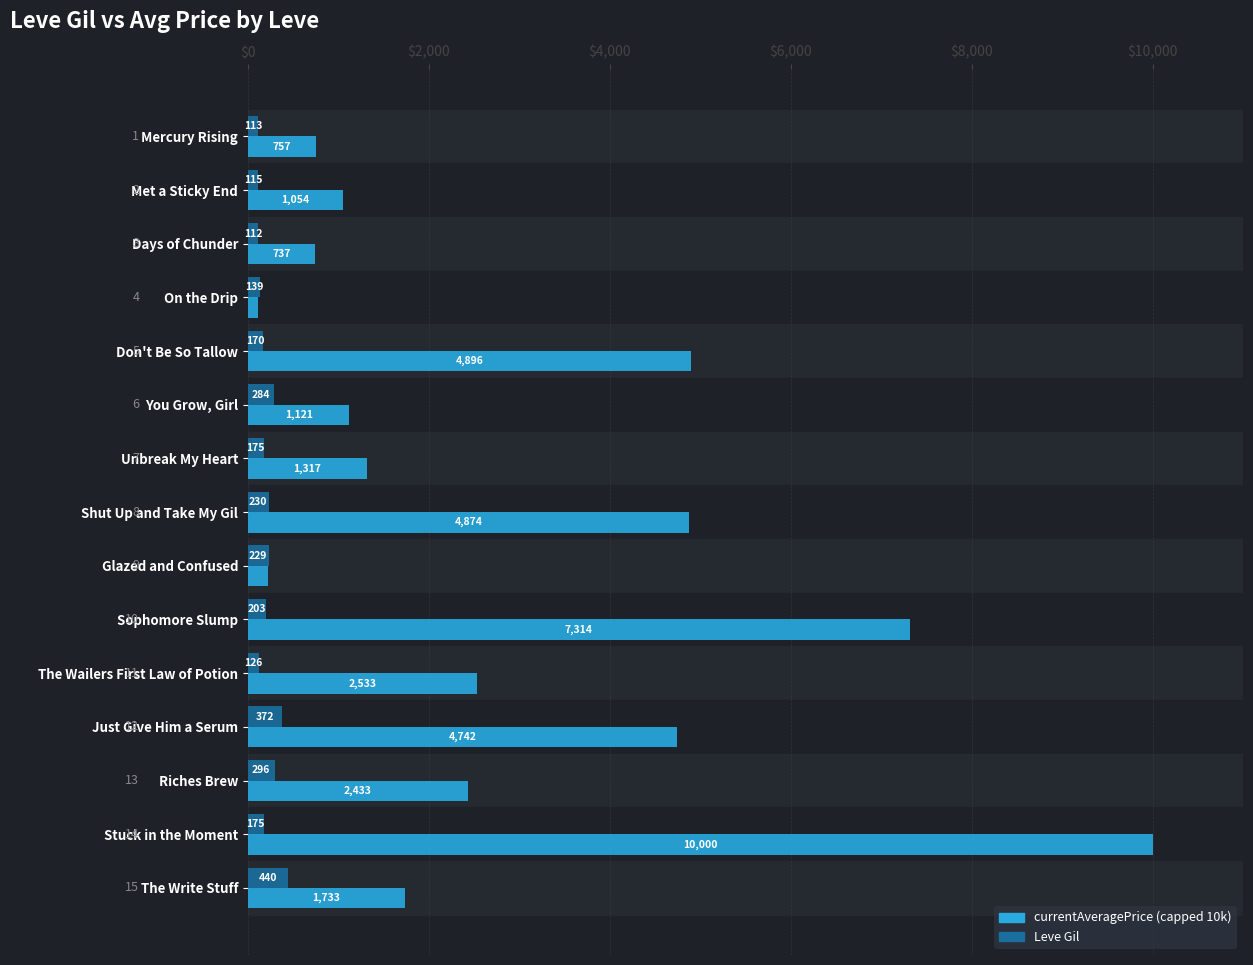

Which category has the lowest value across all series?

On the Drip